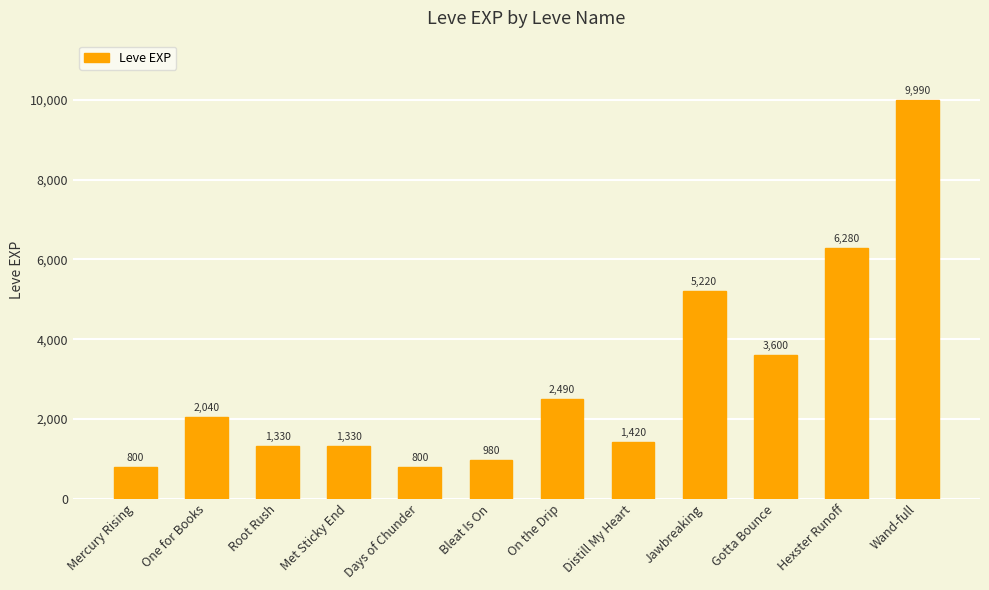

Reading left to right, list all the values displayed in this chart.

800	2040	1330	1330	800	980	2490	1420	5220	3600	6280	9990